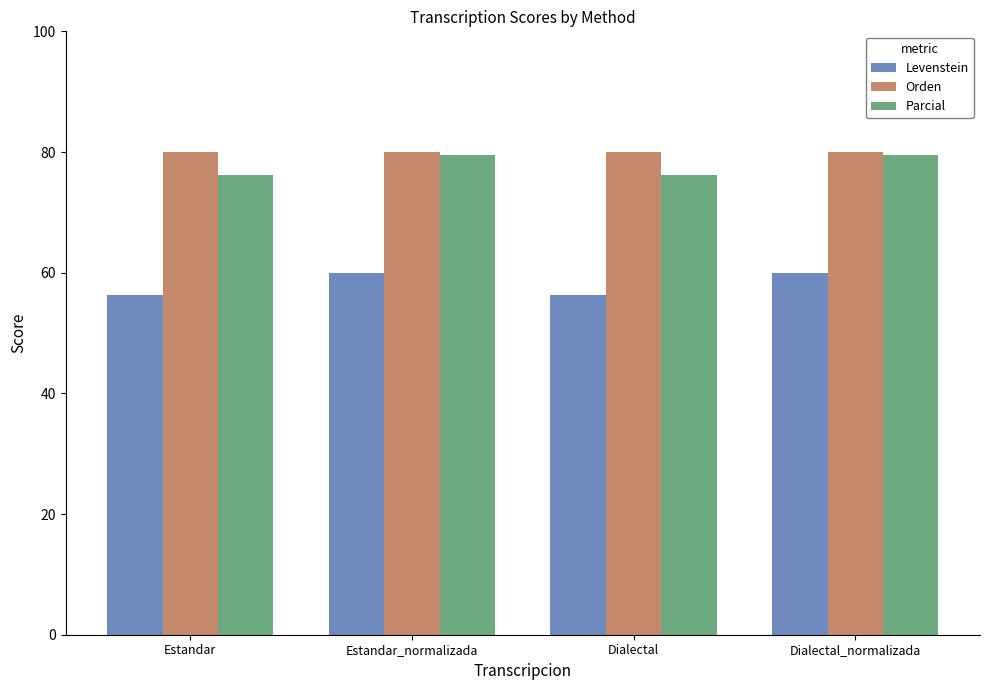

What value does the Orden series have at Dialectal?

80.0